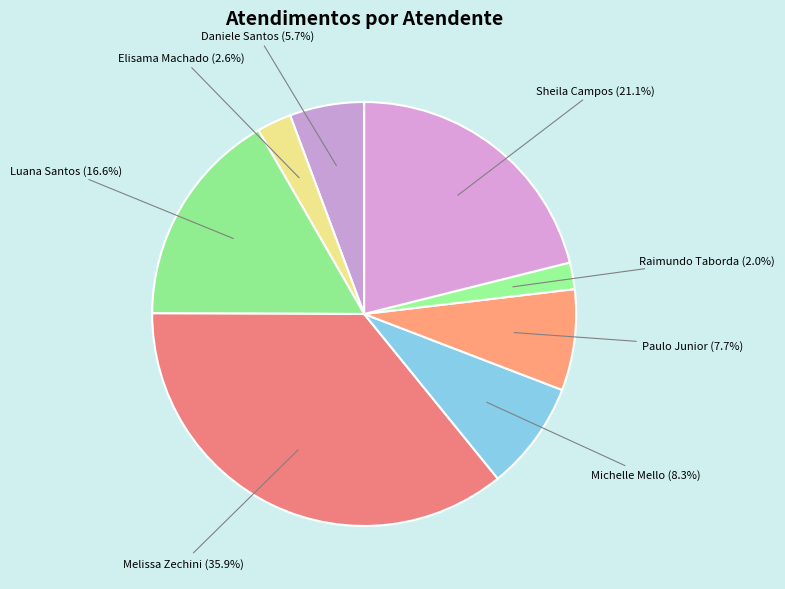

How many slices are in this pie chart?

8